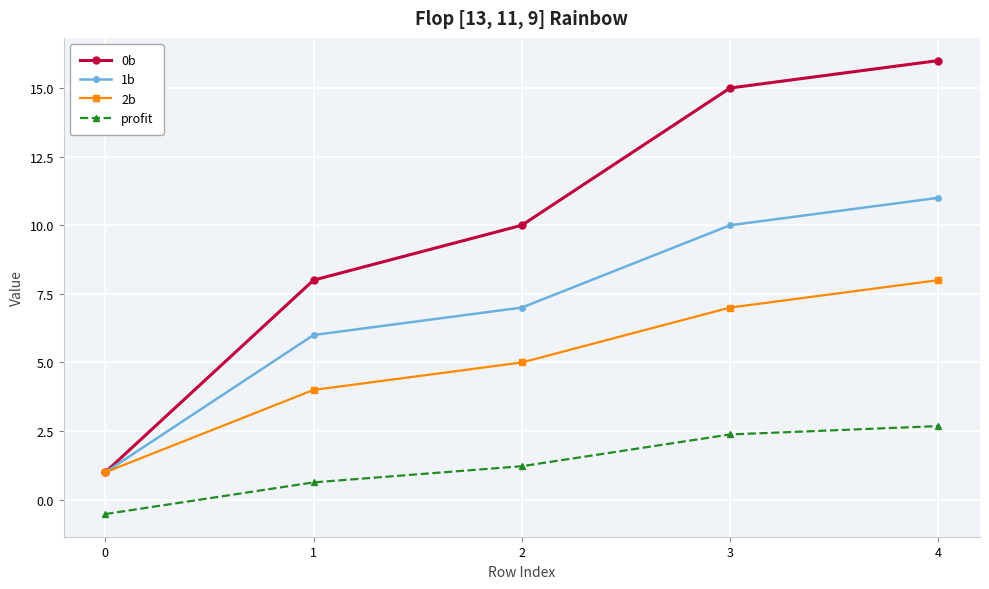

Is it true that 0b equals 10.0 at 2?

True